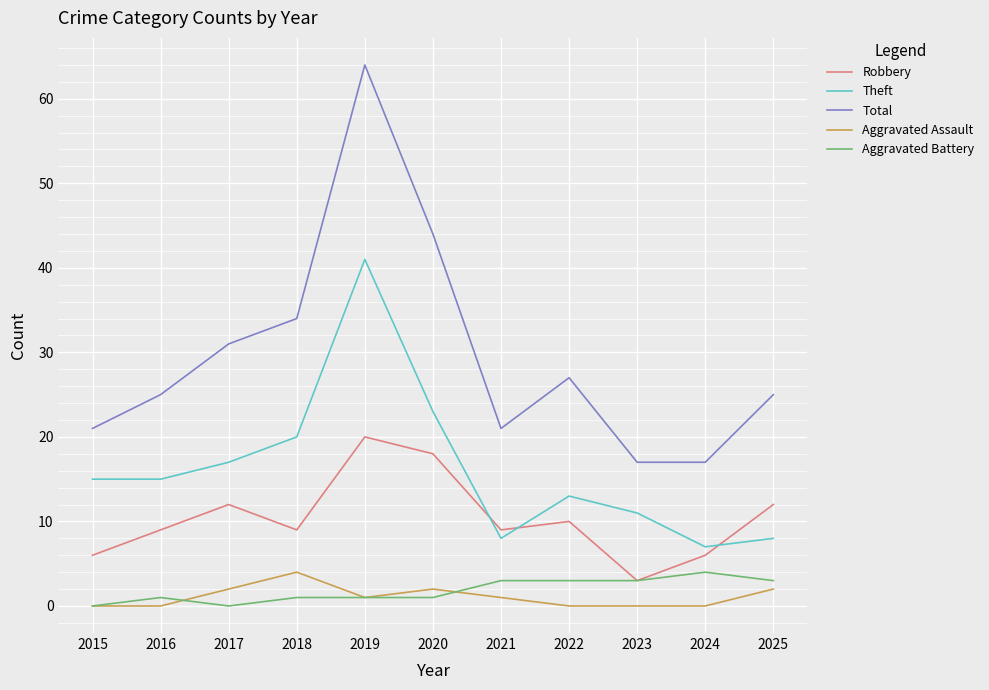

How many lines are shown in the chart?

5